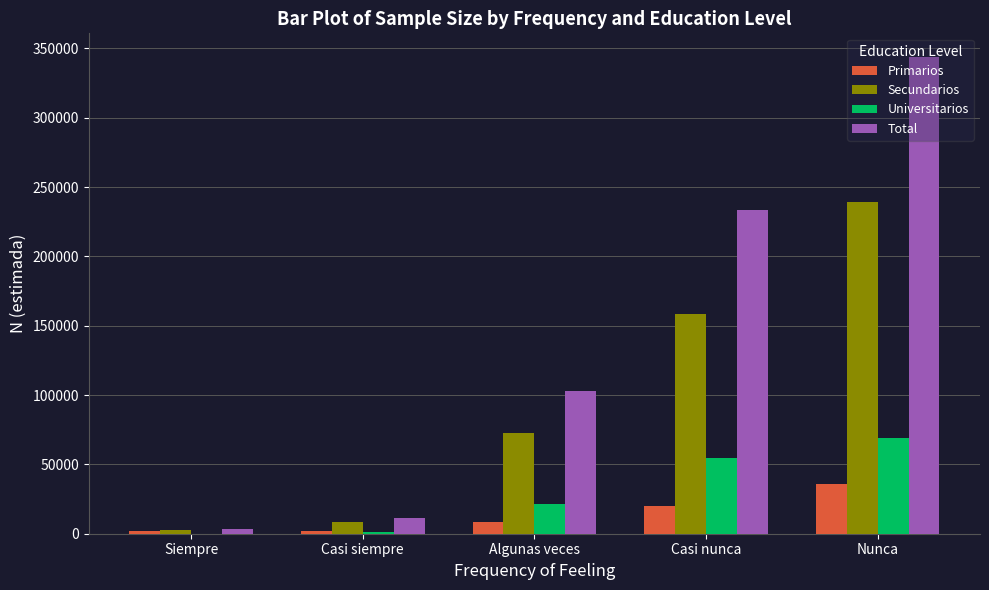

How many groups of bars are there?

5